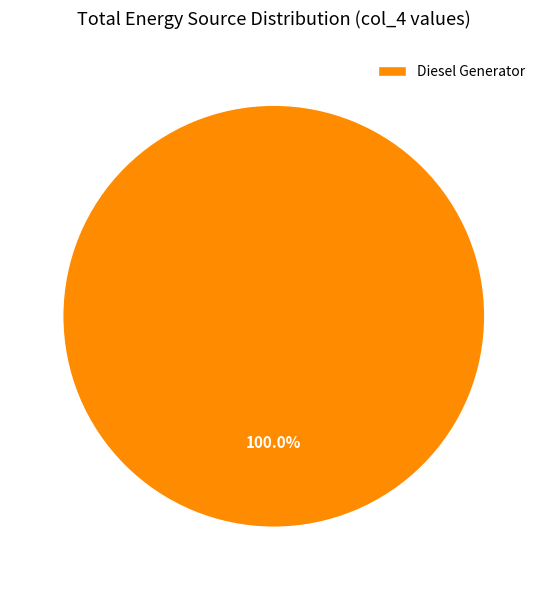

Rank the categories by value from highest to lowest.

Diesel Generator